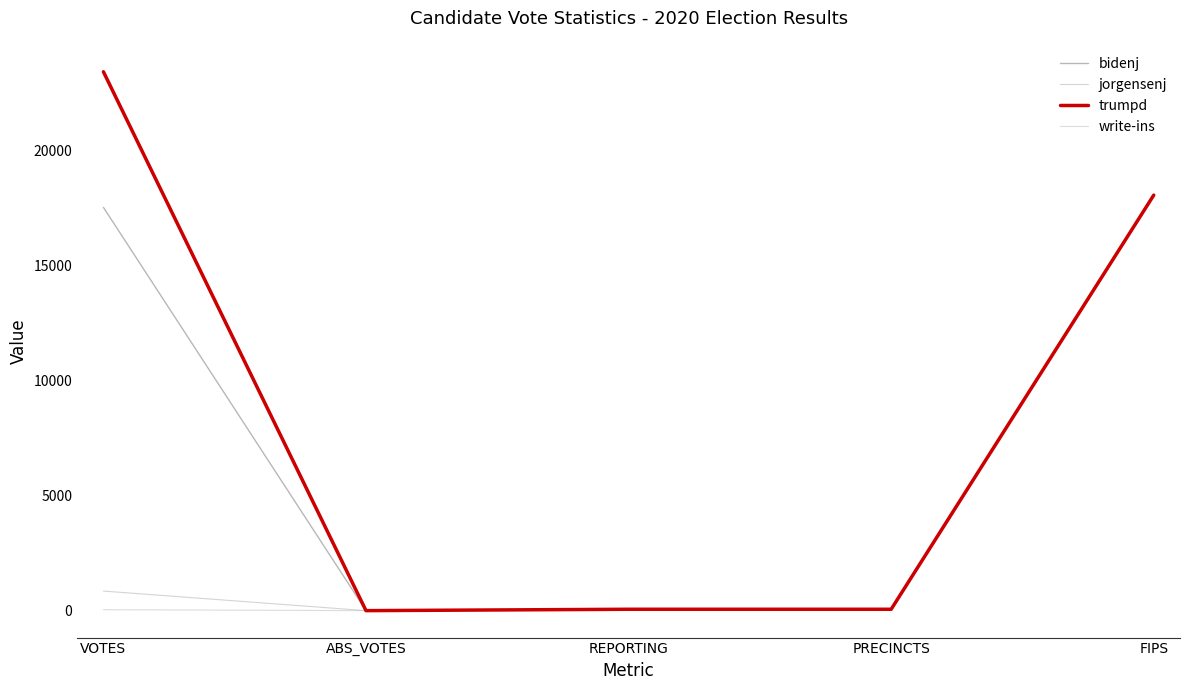

Is it true that trumpd equals 0 at ABS_VOTES?

True